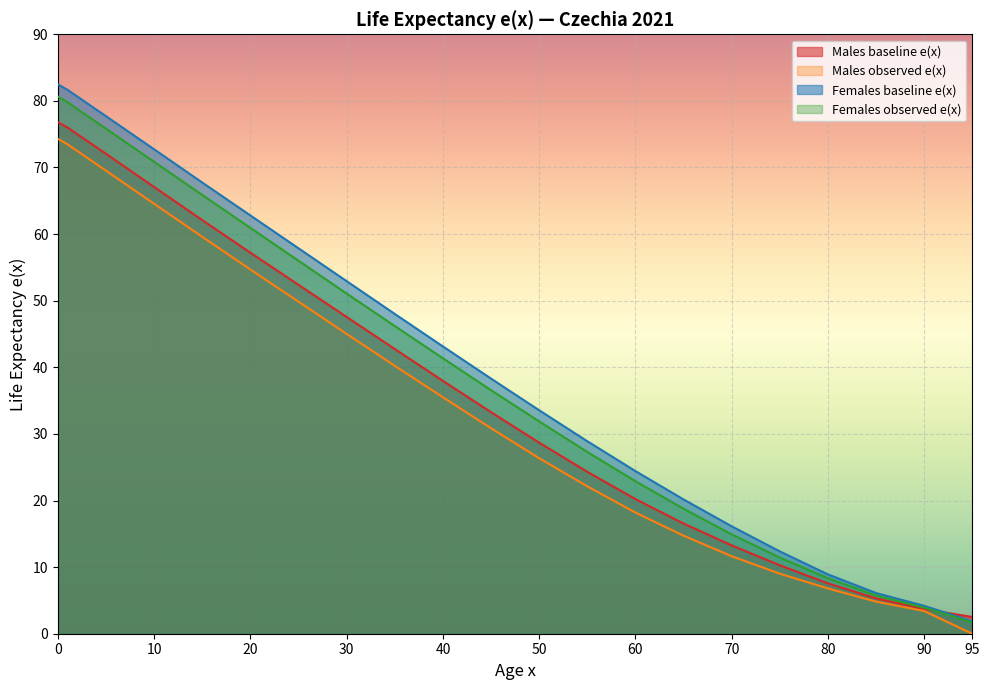

What is the average value of the Males observed e(x) series?

34.0